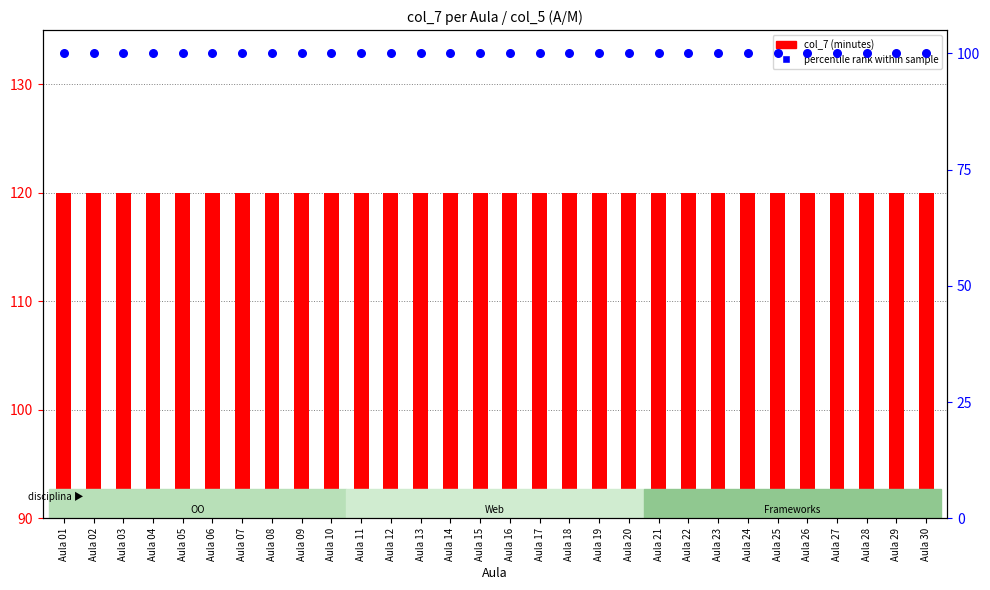

At how many categories does at least one series exceed 117?

30